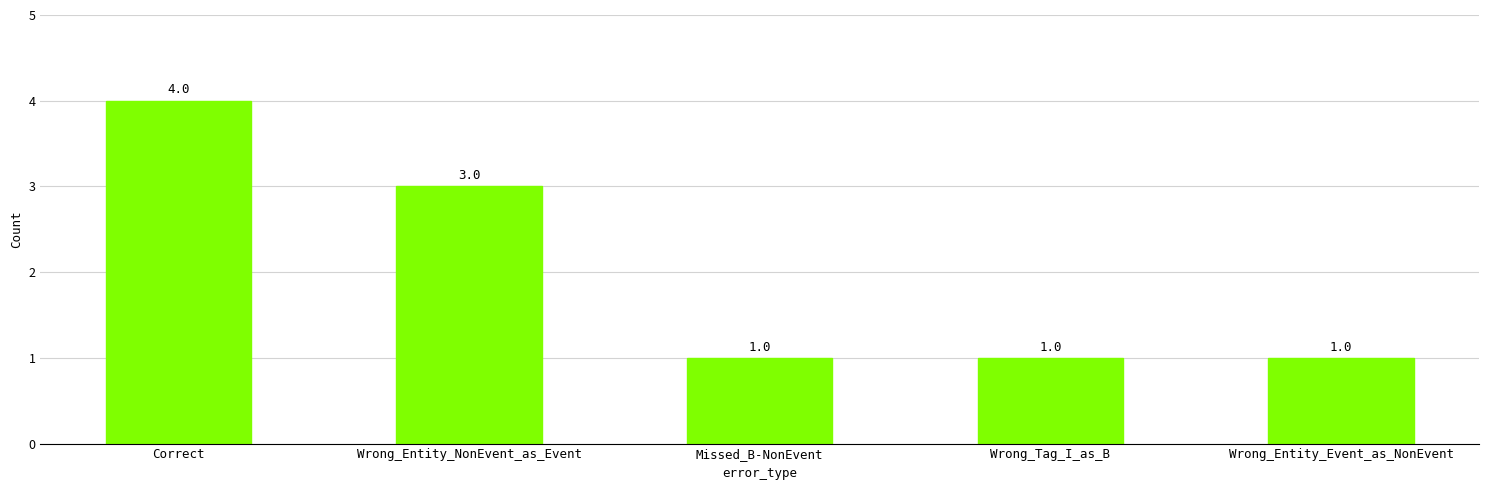

What is the change in value from Correct to Wrong_Tag_I_as_B?

-3